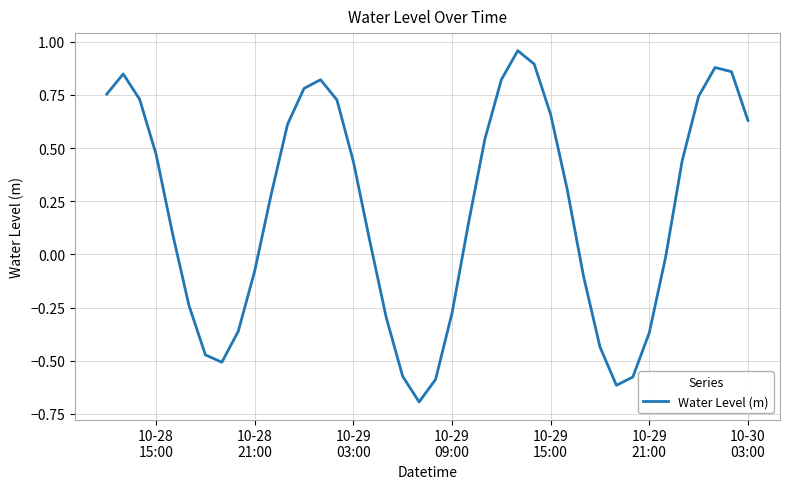

How many lines are shown in the chart?

1